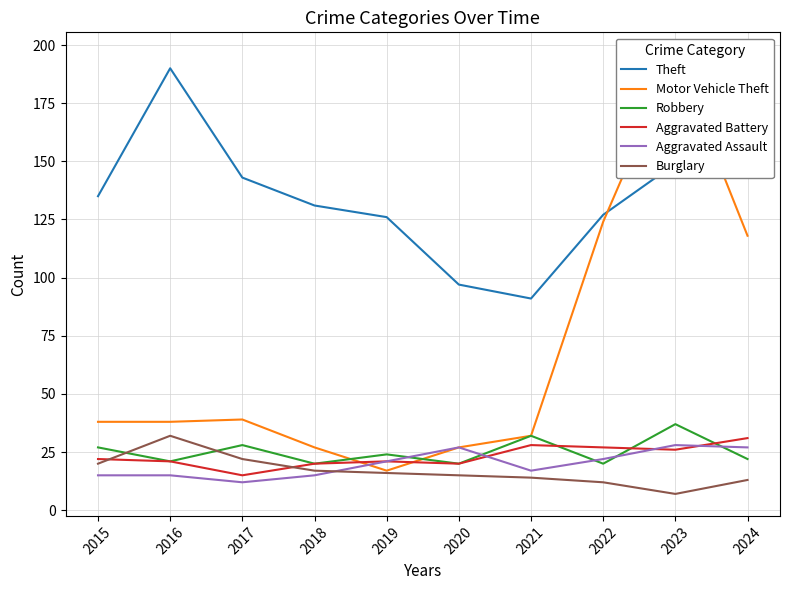

What is the difference between the highest and lowest values at 2017?

131